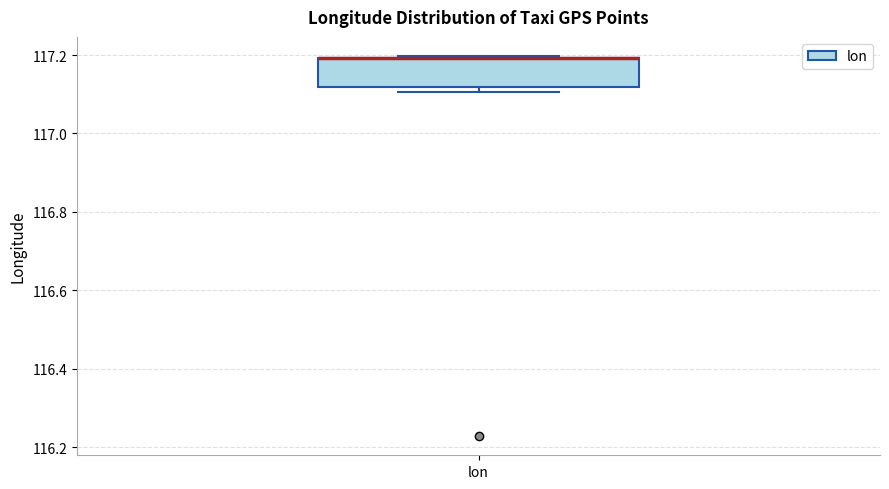

Transcribe this box plot: give where the median line is, the range the box spans, and where the two whiskers end, as read against the y-axis. The values are not printed on the chart, so give them approximately, as read against the axis.

median 117.20 (drawn on the box's upper edge), box 117.12 to 117.20, whiskers 117.10 to 117.20 (just above the box's upper edge)